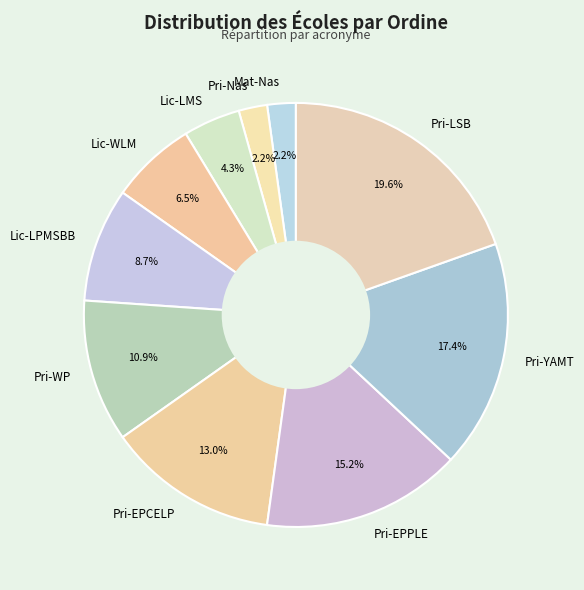

Does Lic-LMS represent more than half of the total?

No